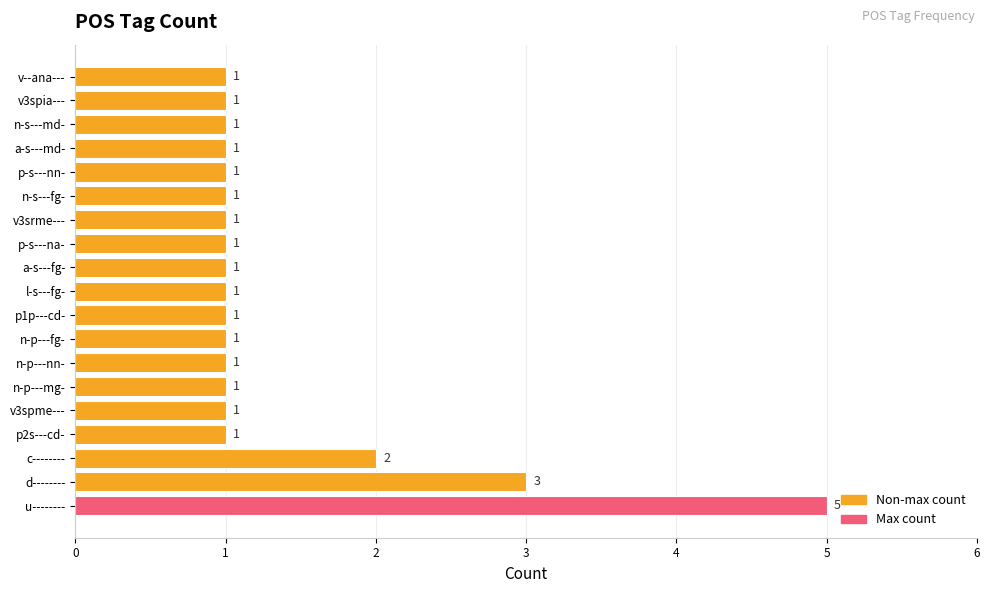

Reading bottom to top, transcribe all the data shown in this chart.

5	3	2	1	1	1	1	1	1	1	1	1	1	1	1	1	1	1	1